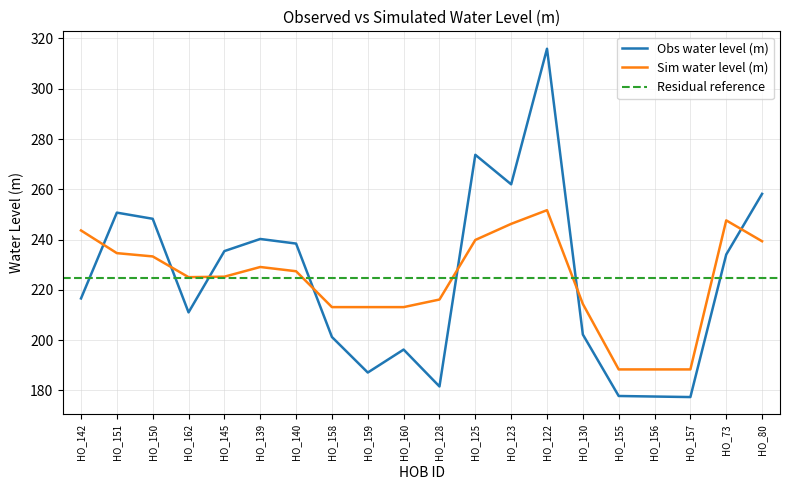

How many distinct data groups are displayed?

2